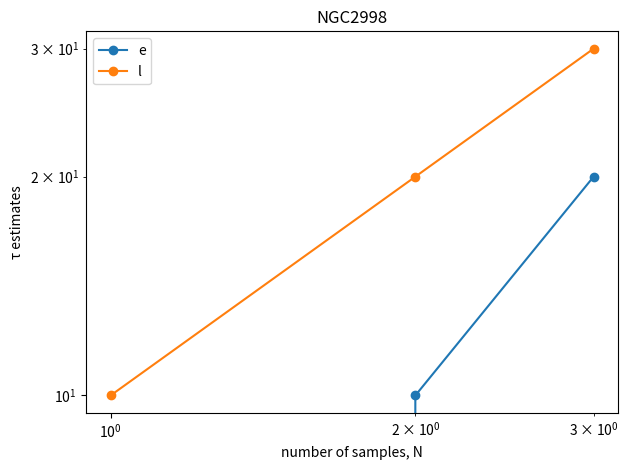

What is the maximum value shown in the chart?

30